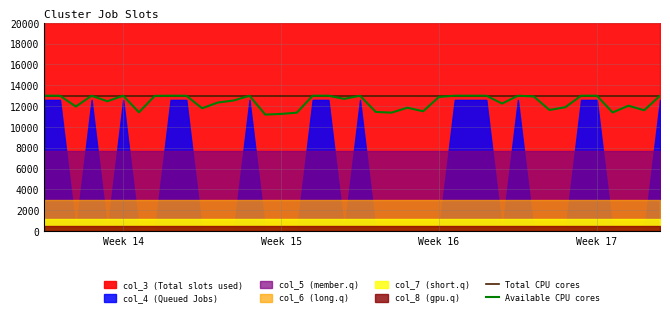

What is the sum of all Available CPU cores values?

495799